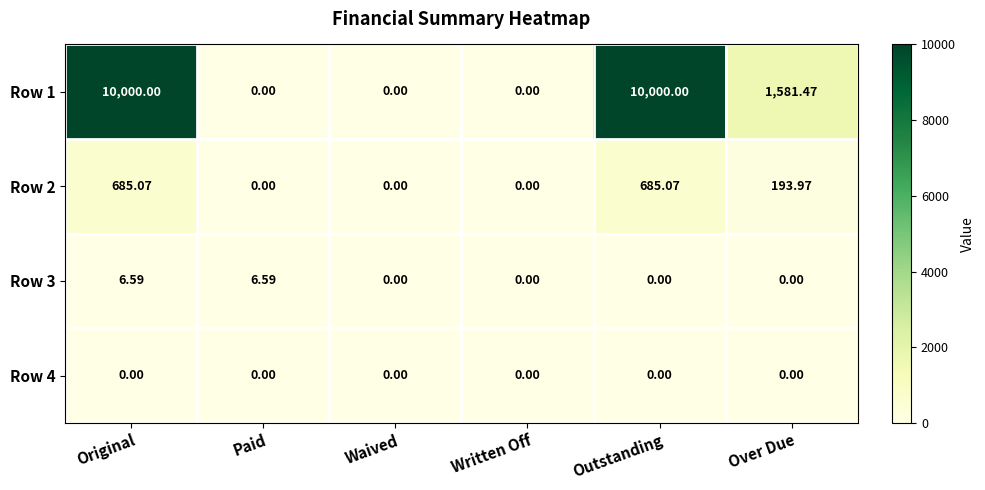

What is the total value across all series at Original?

10691.7